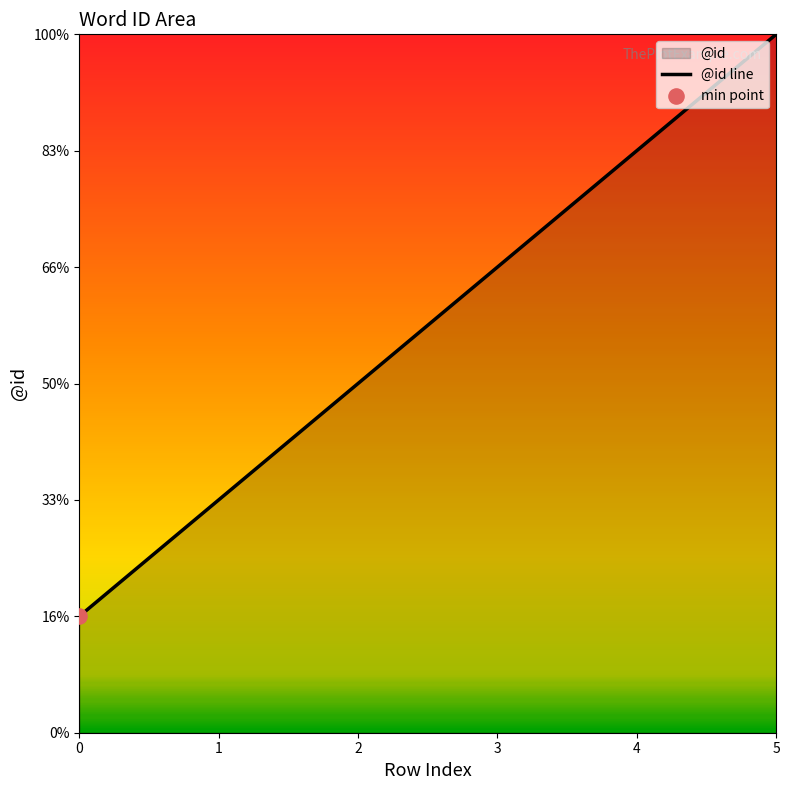

What is the change in value from 0 to 1?

+1